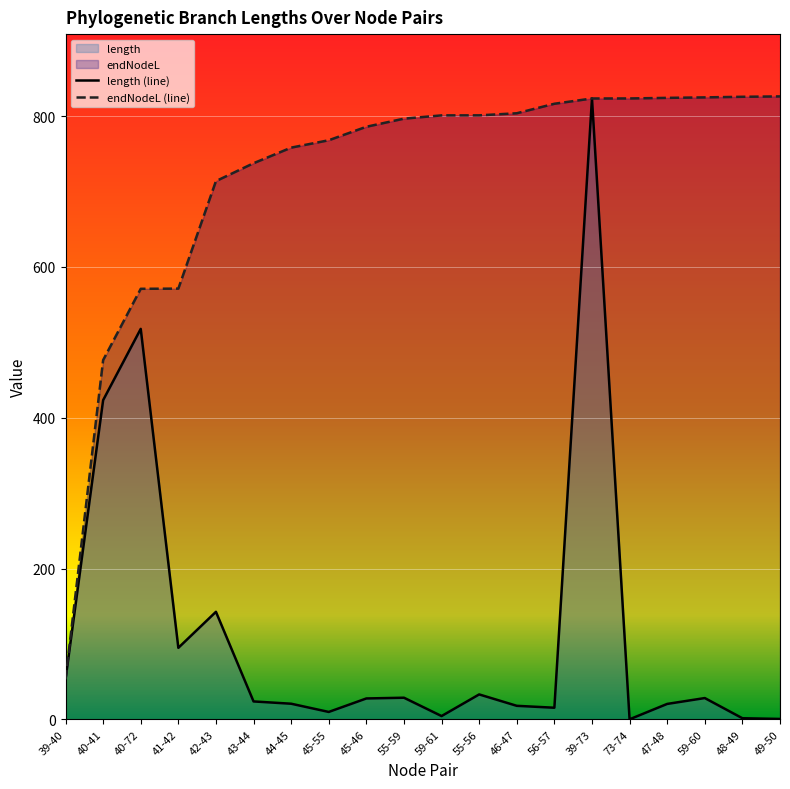

What is the value of the endNodeL (line) point at the 10th from the left?

796.6